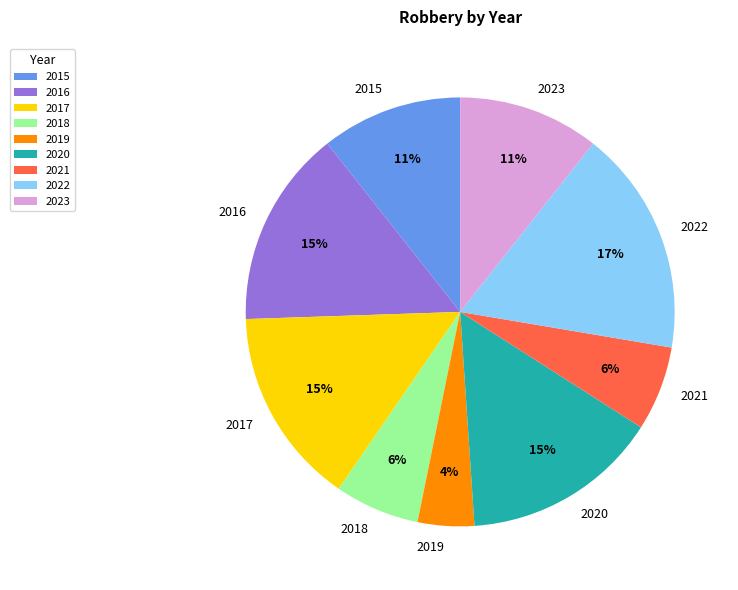

How many segments does this pie chart have?

9